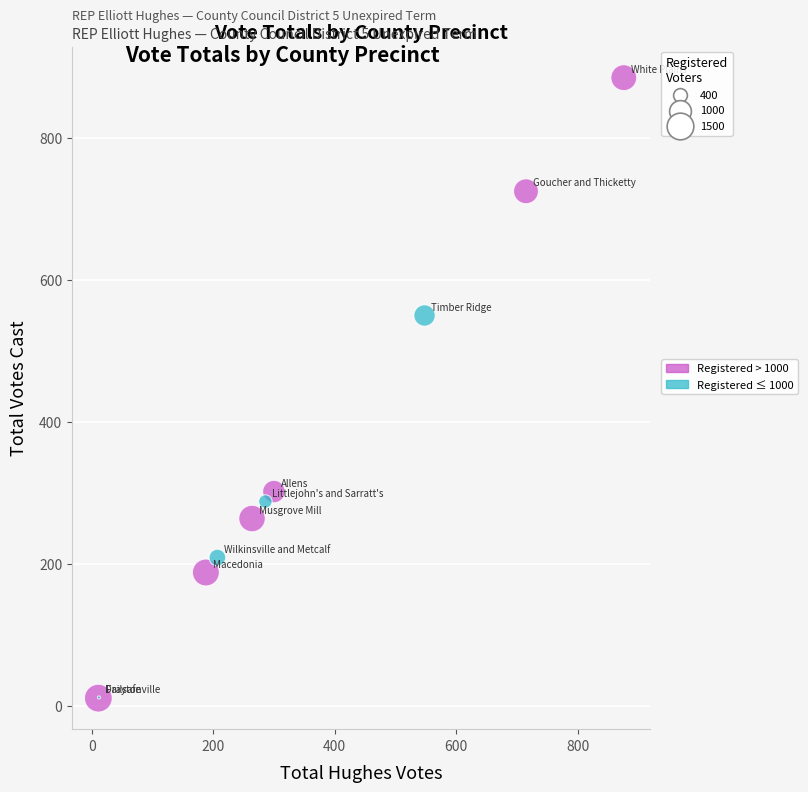

What Y value in the scatter plot is closest to 448?

550